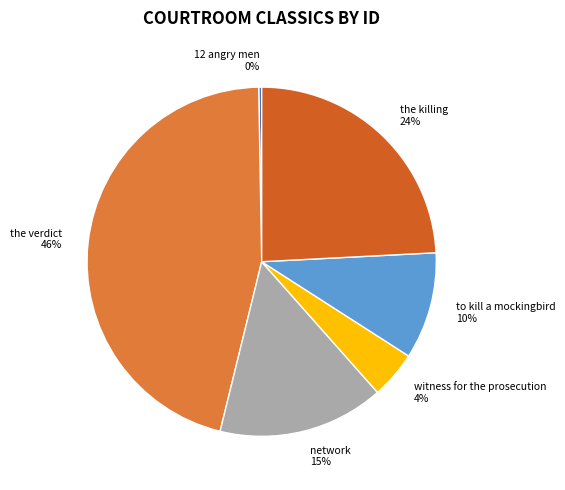

Between the killing and to kill a mockingbird, which is larger?

the killing